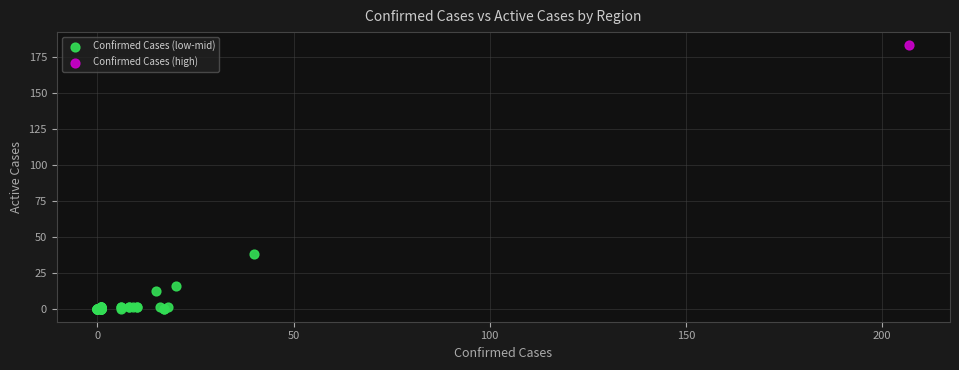

What are all the series names shown in the legend?

Confirmed Cases (low-mid), Confirmed Cases (high)